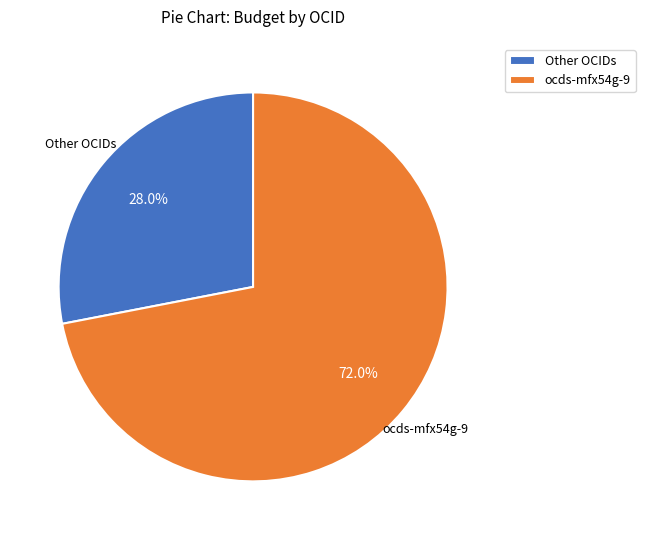

To the nearest percent, what is the average slice percentage?

50%